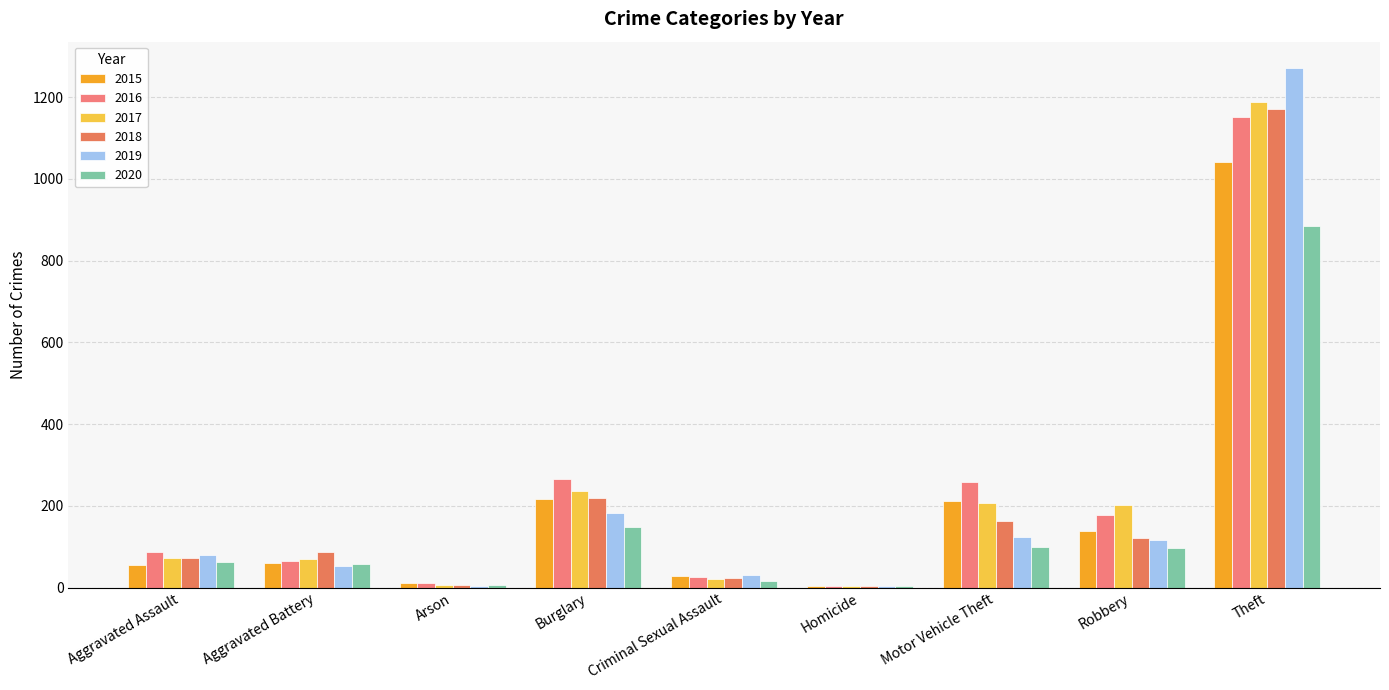

What is the value of the 2016 bar at the 2nd from the left?

66